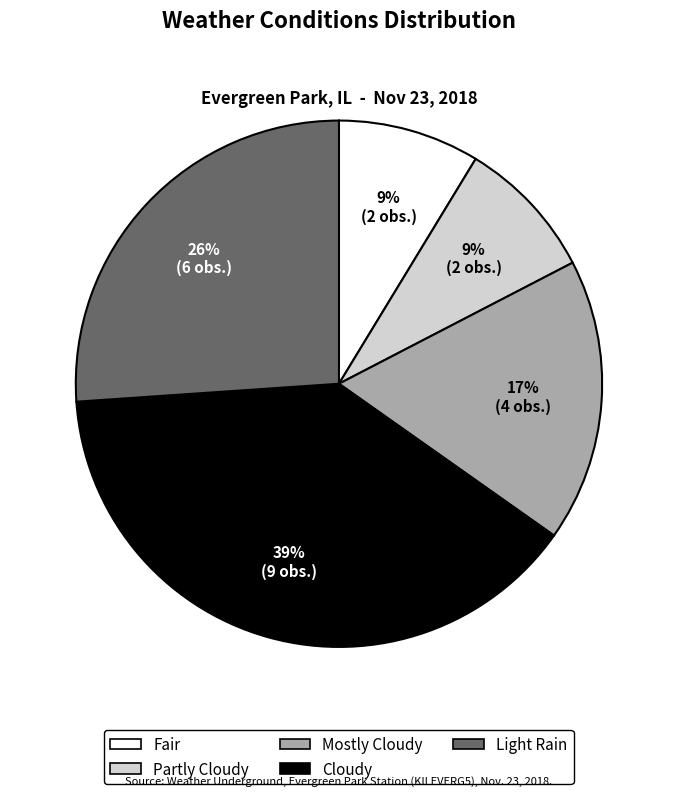

To the nearest percent, what portion does Mostly Cloudy represent?

17%